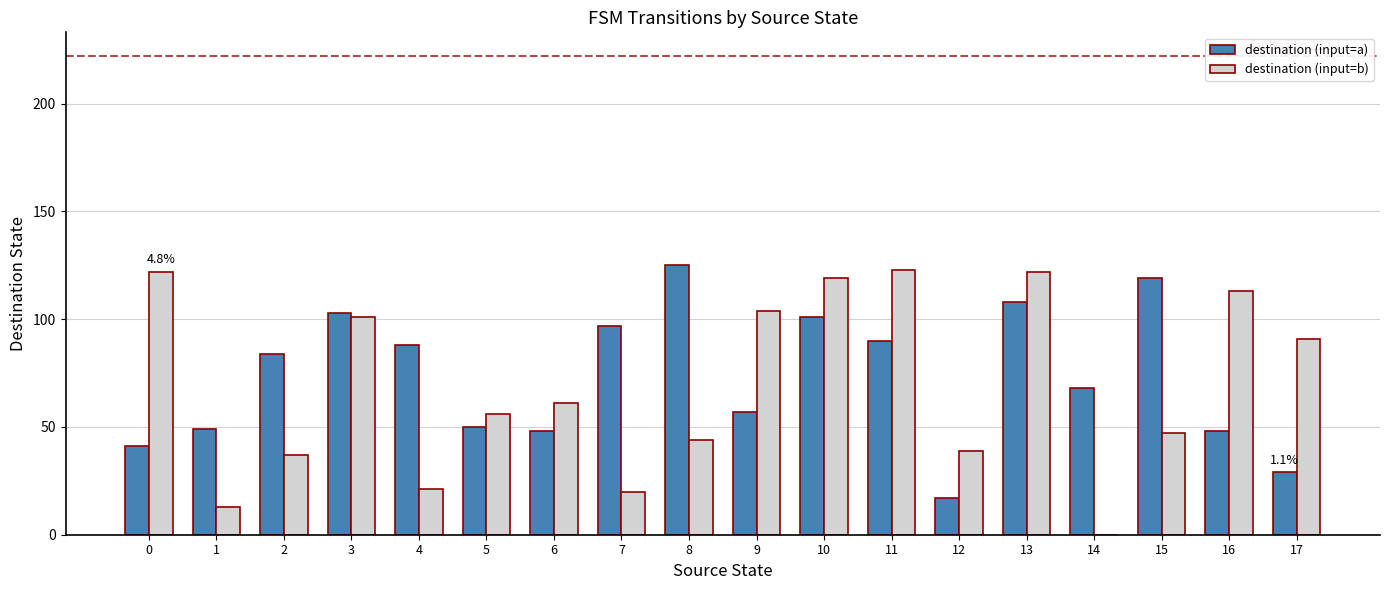

What is the highest value of the destination (input=b) series?

123